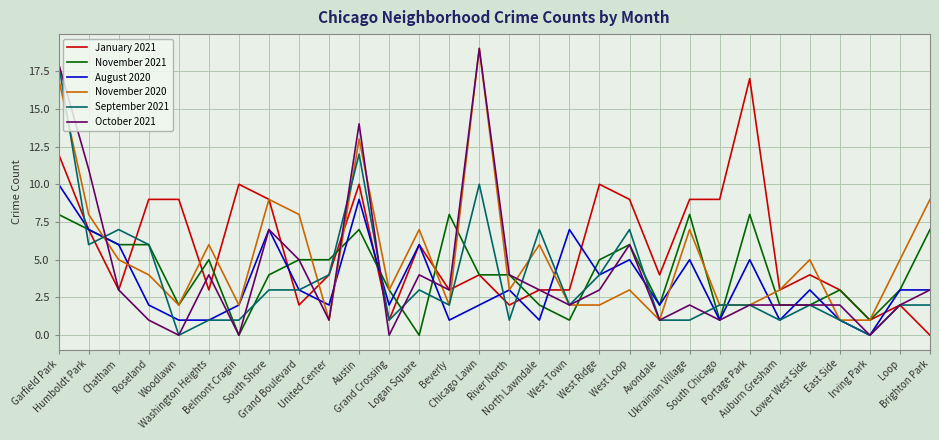

What is the difference between the highest and lowest values at Beverly?

7